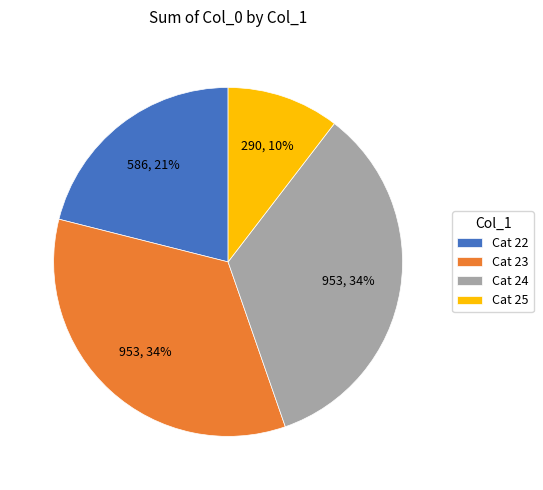

What percentage is the Cat 25 slice, to the nearest percent?

10%